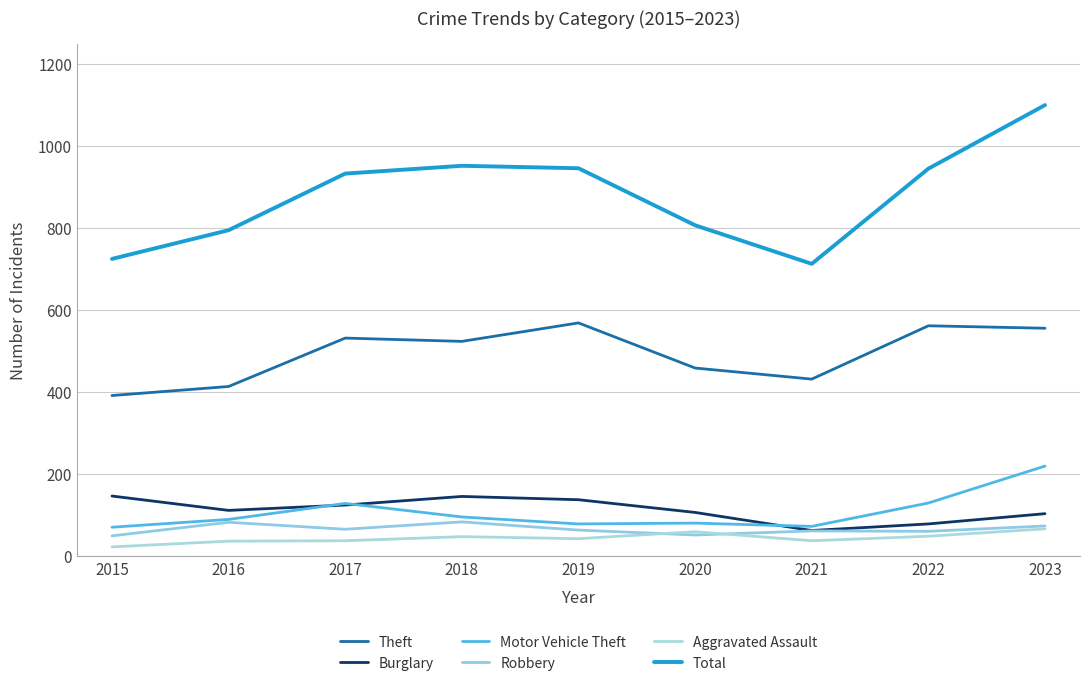

Does the chart display data point markers on the line(s)?

No